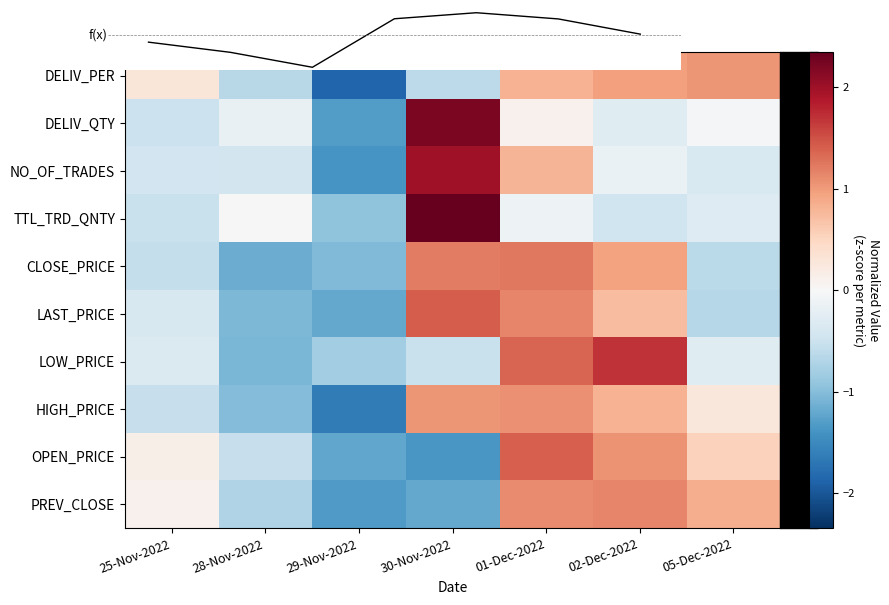

What is the minimum value shown in the chart?

-1.9